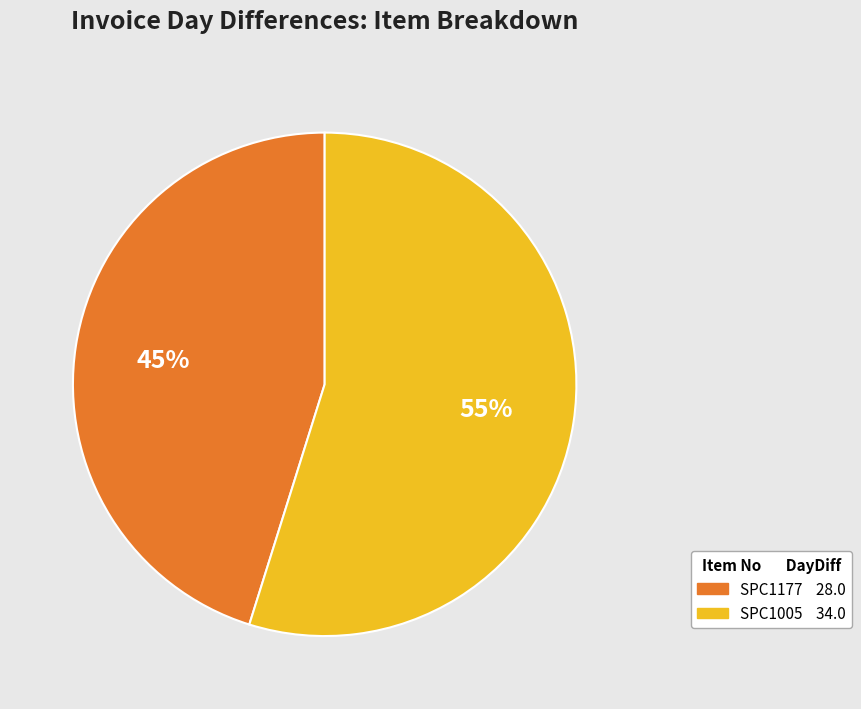

What is the largest slice in the pie chart?

SPC1005